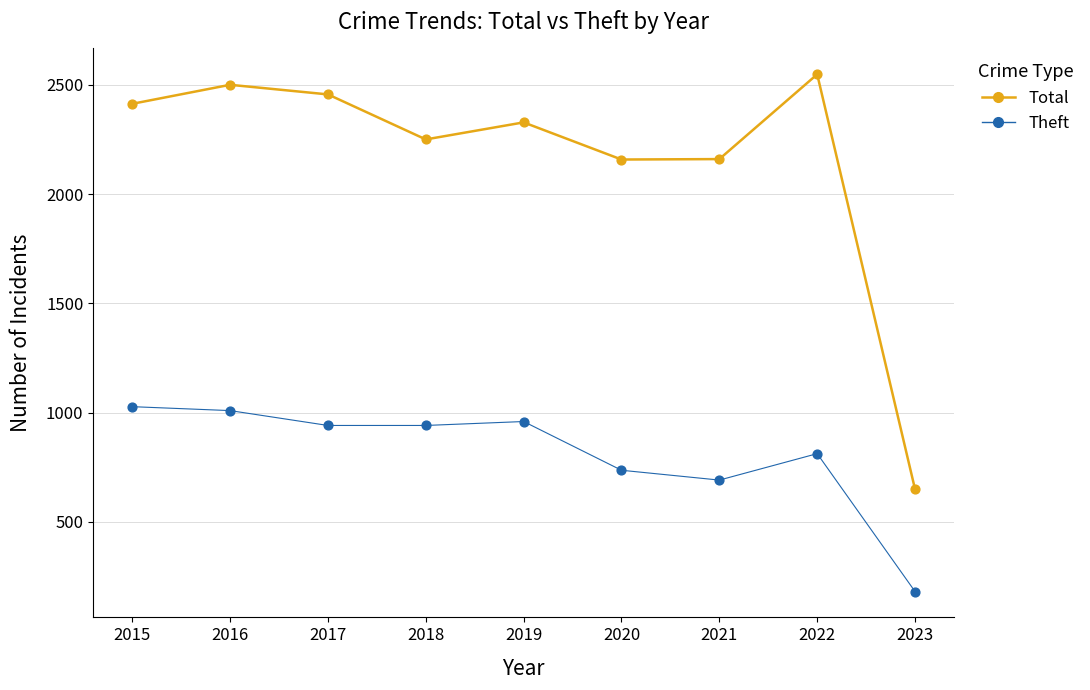

In the Theft series, what Y value is closest to 604?

691